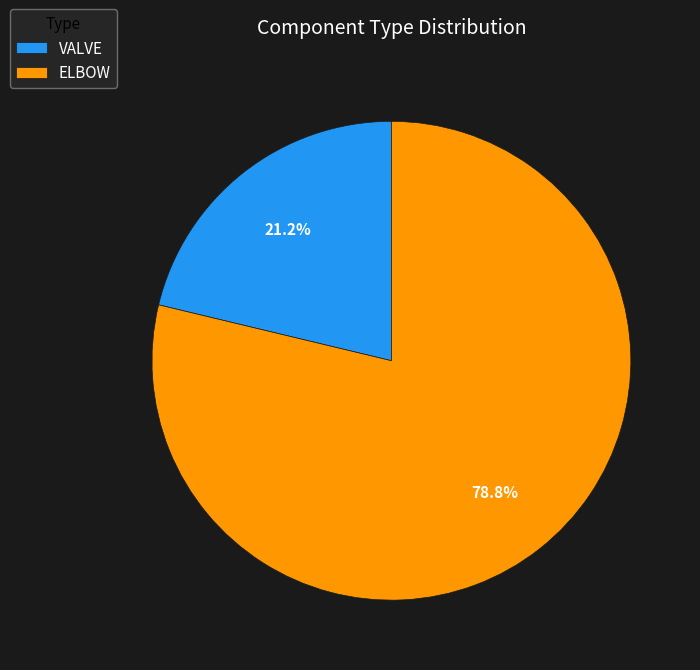

Between ELBOW and VALVE, which is larger?

ELBOW